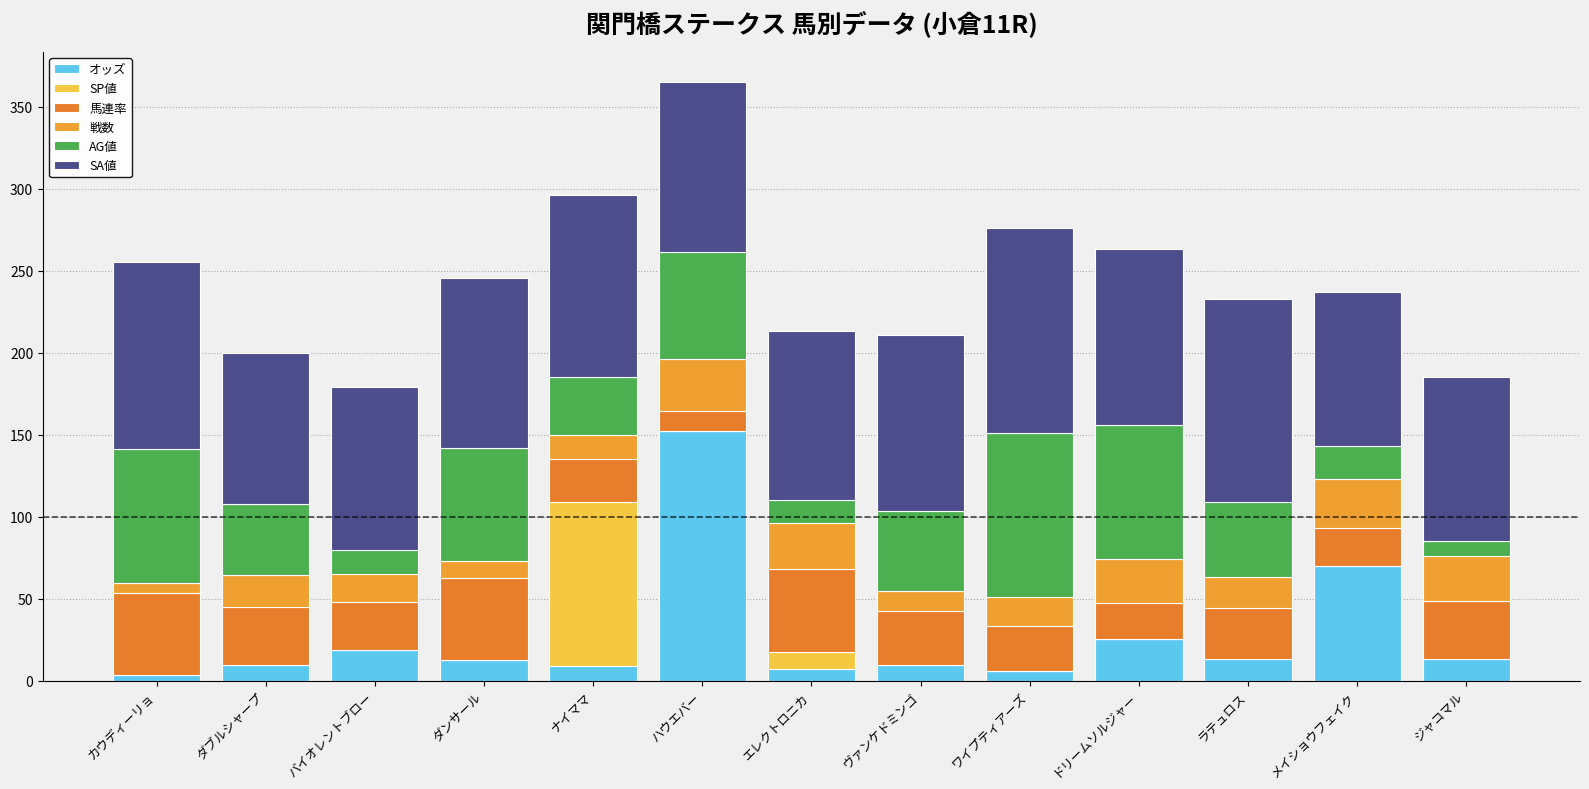

What are all the series names shown in the legend?

オッズ, SP値, 馬連率, 戦数, AG値, SA値